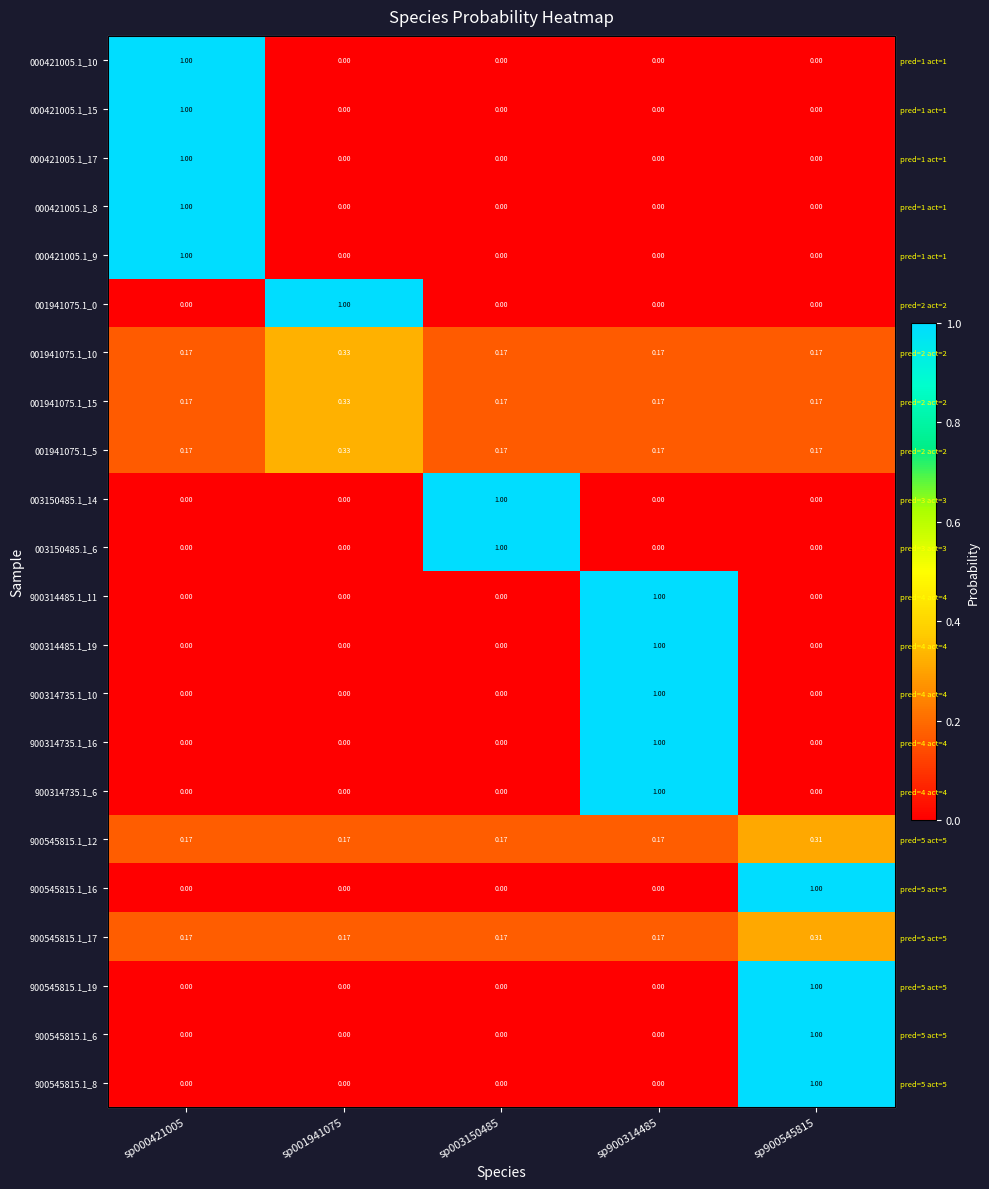

Count the number of data series in this chart.

22